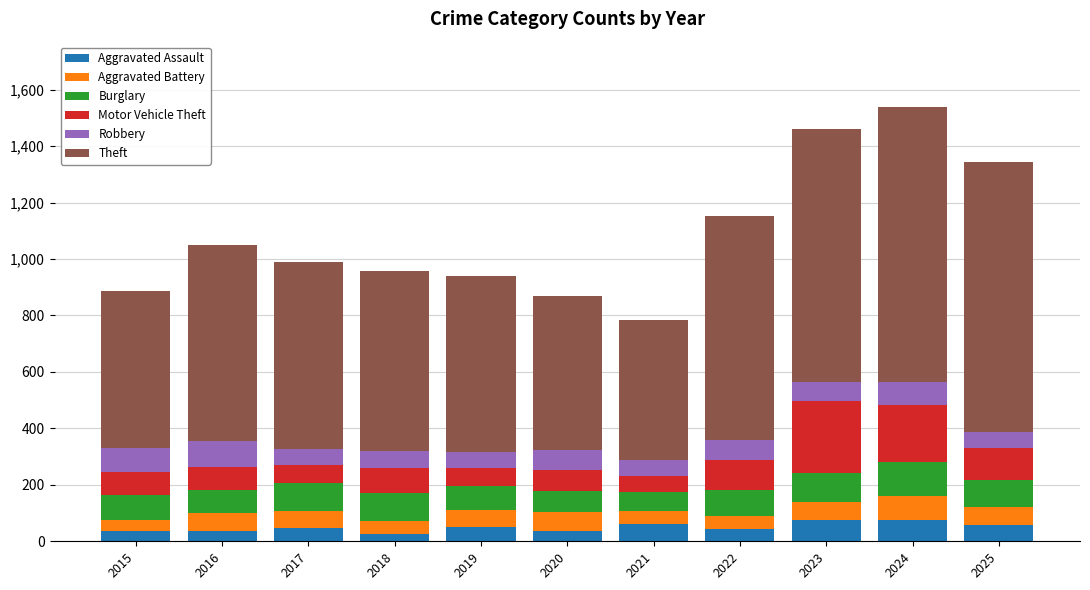

What are all the series names shown in the legend?

Aggravated Assault, Aggravated Battery, Burglary, Motor Vehicle Theft, Robbery, Theft